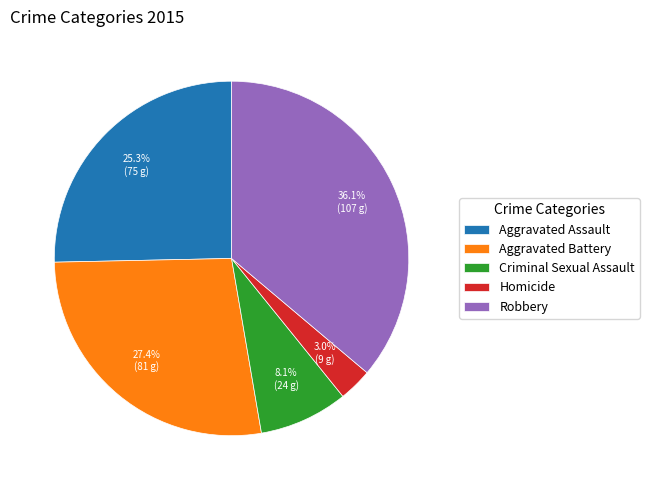

True or false: Homicide accounts for 3% of the total.

True